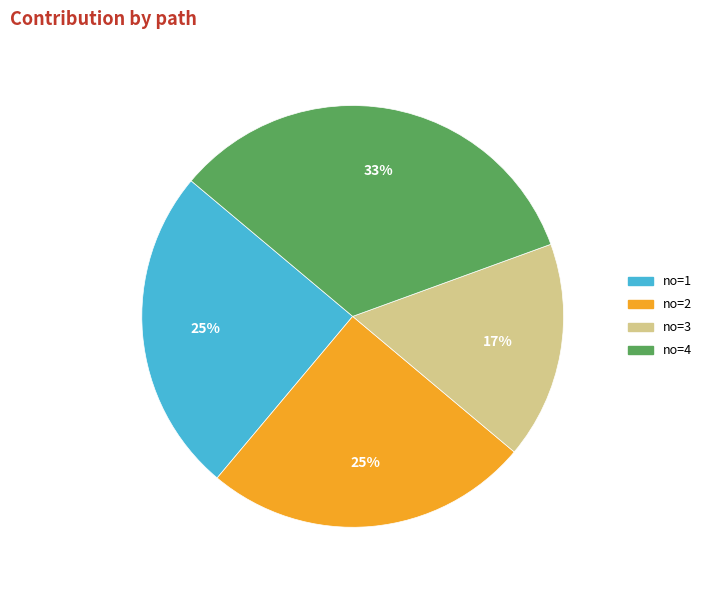

Is there a majority slice in this chart?

No